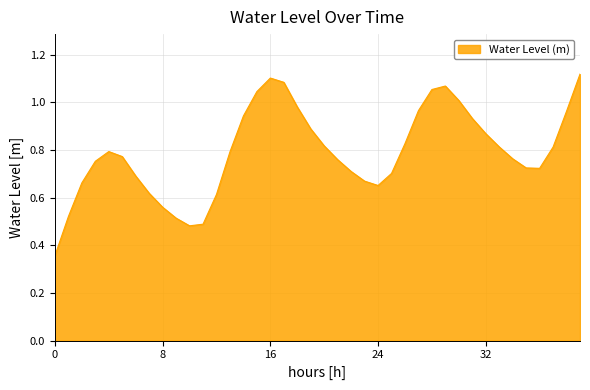

How many interior local valleys (lower than both neighbors) does the data have?

3